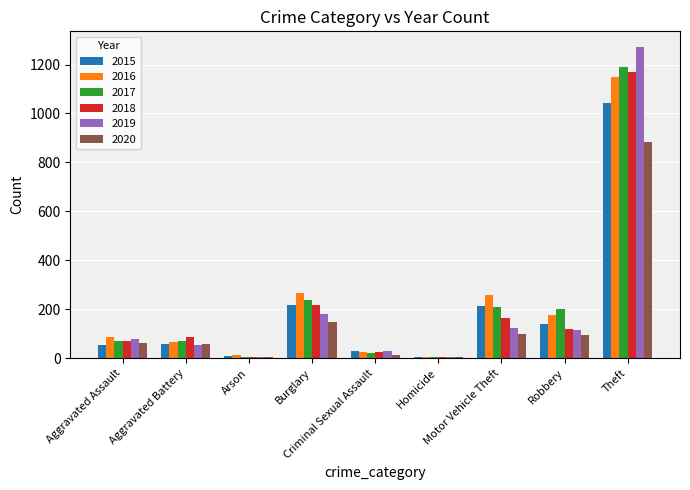

What is the highest value of the 2016 series?

1151